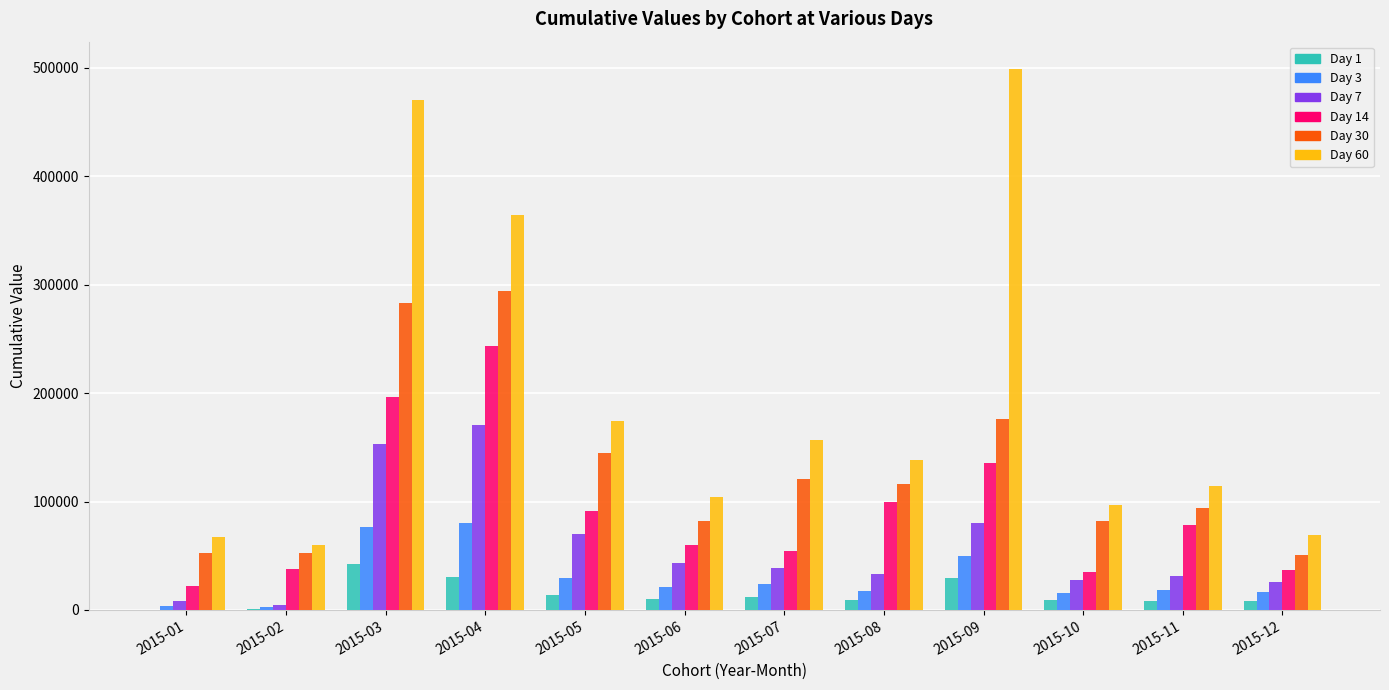

What is the average value of the Day 60 series?

192888